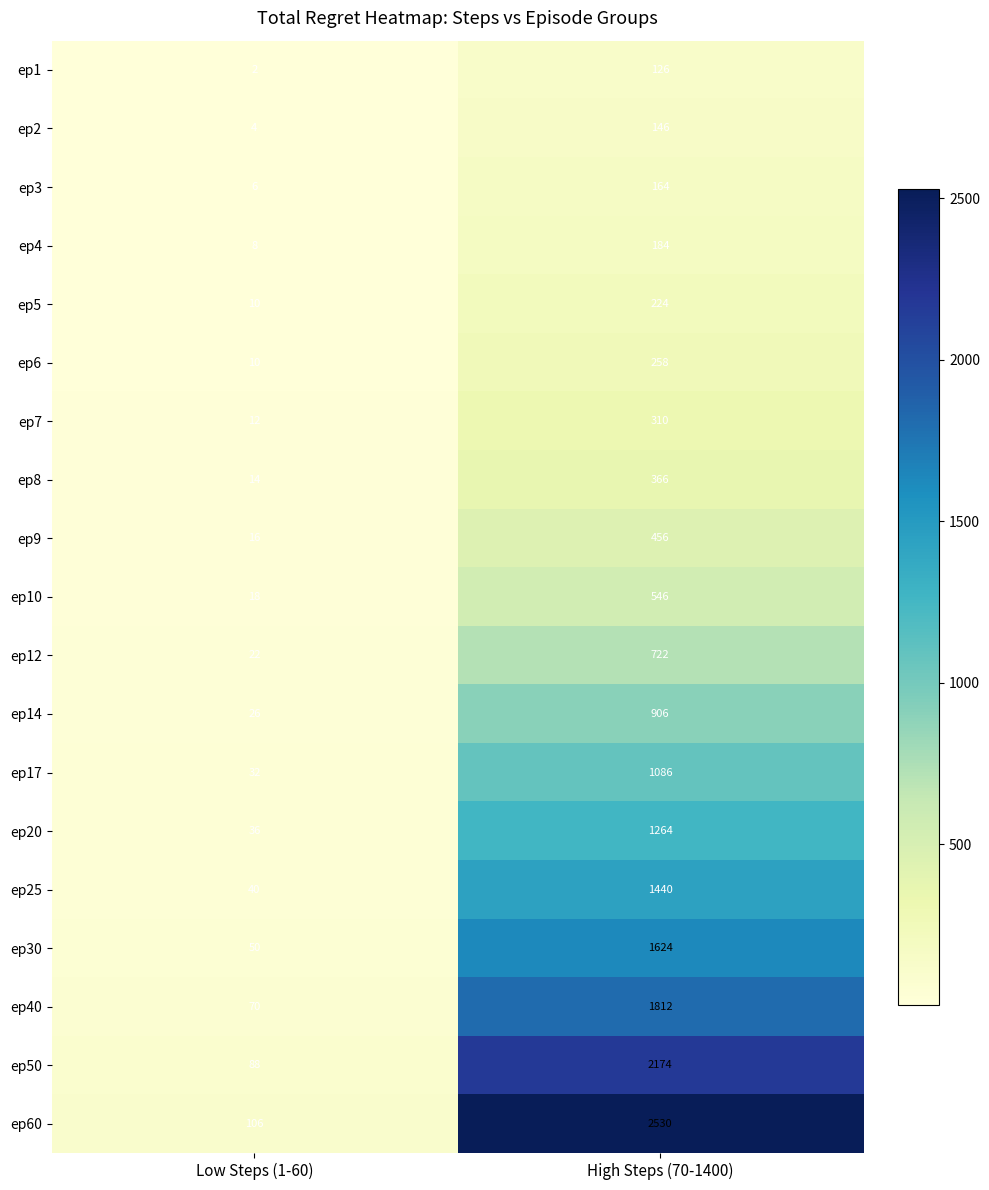

Which series has the largest range (max minus min)?

ep60